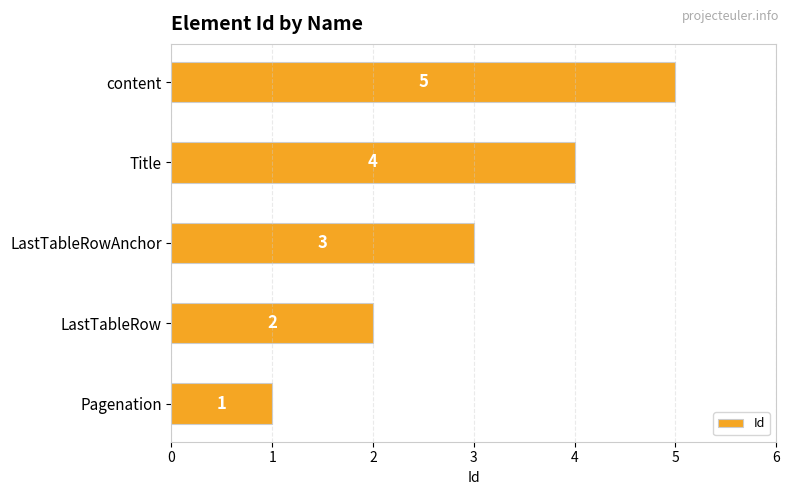

What is the difference between the maximum and minimum values?

4